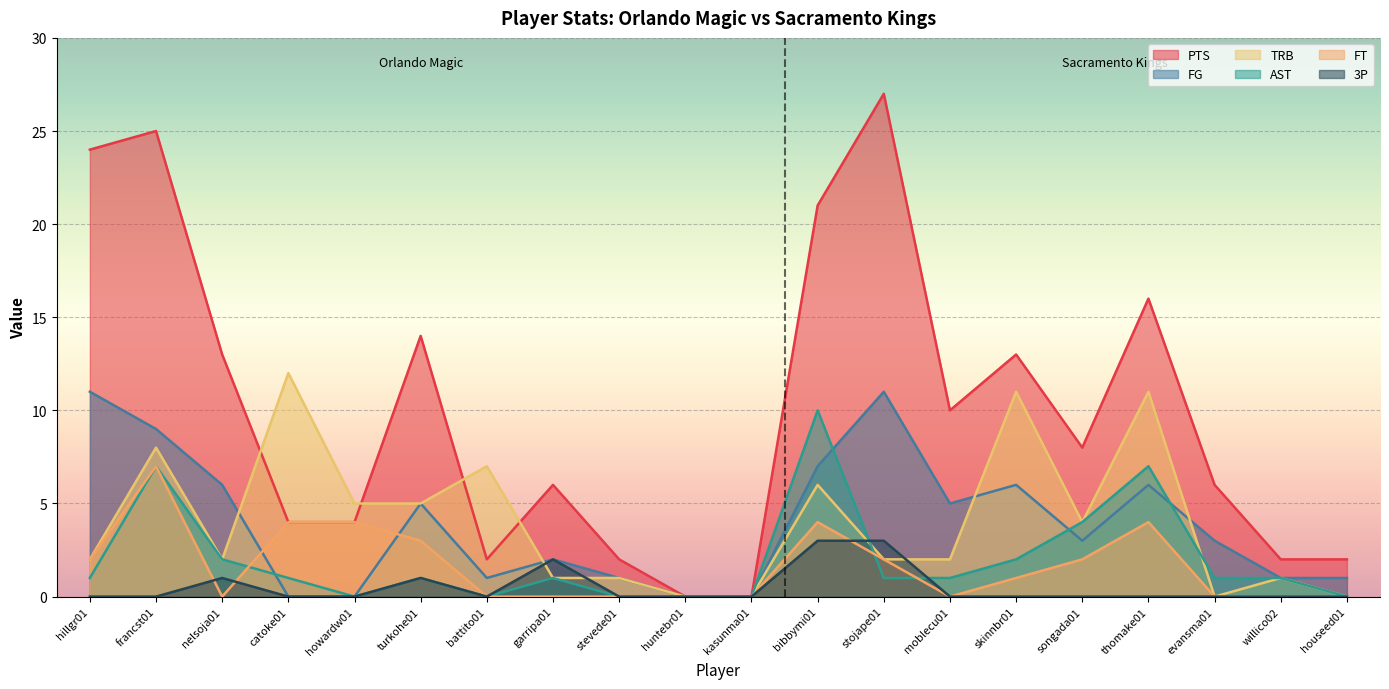

At songada01, list the series in order from largest to smallest.

PTS, AST, TRB, FG, FT, 3P